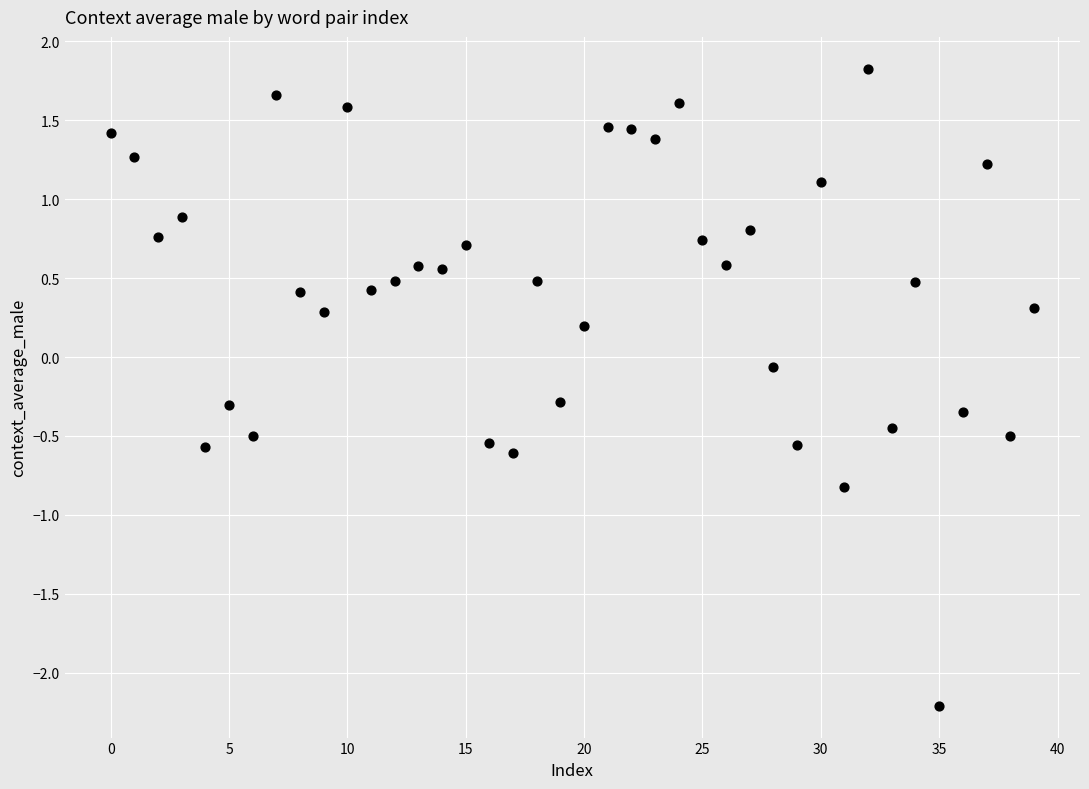

What is the range of Y values (max minus min)?

4.0